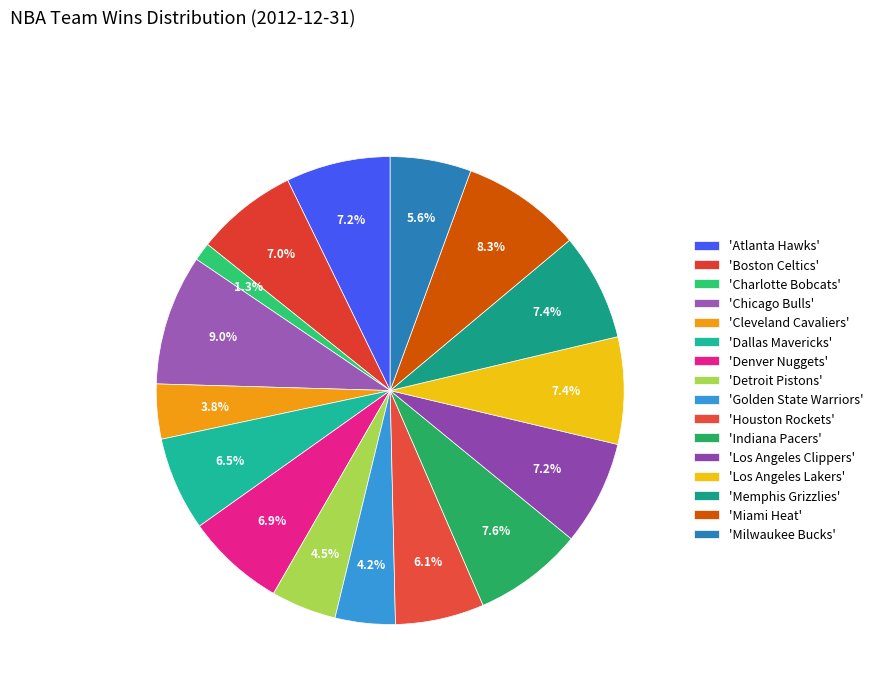

How many slices are in this pie chart?

16